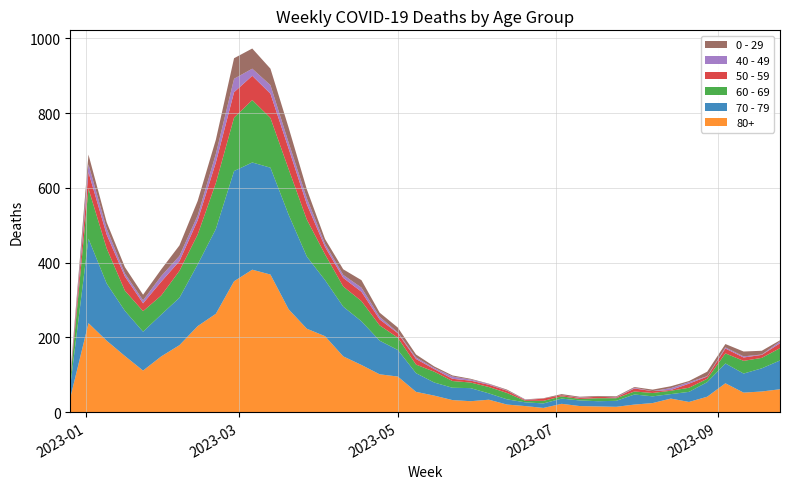

Reading left to right, list all the values displayed in this chart.

80+: 2022-12-26=38	2023-01-02=238	2023-01-09=191	2023-01-16=150	2023-01-23=111	2023-01-30=149	2023-02-06=179	2023-02-13=230	2023-02-20=263	2023-02-27=350	2023-03-06=381	2023-03-13=368	2023-03-20=275	2023-03-27=223	2023-04-03=203	2023-04-10=149	2023-04-17=126	2023-04-24=101	2023-05-01=95	2023-05-08=54	2023-05-15=44	2023-05-22=32	2023-05-29=29	2023-06-05=33	2023-06-12=20	2023-06-19=16	2023-06-26=11	2023-07-03=22	2023-07-10=16	2023-07-17=15	2023-07-24=14	2023-07-31=20	2023-08-07=24	2023-08-14=36	2023-08-21=27	2023-08-28=41	2023-09-04=77	2023-09-11=52	2023-09-18=55	2023-09-25=61
70 - 79: 2022-12-26=32	2023-01-02=226	2023-01-09=153	2023-01-16=121	2023-01-23=104	2023-01-30=112	2023-02-06=127	2023-02-13=165	2023-02-20=227	2023-02-27=295	2023-03-06=287	2023-03-13=286	2023-03-20=253	2023-03-27=193	2023-04-03=150	2023-04-10=133	2023-04-17=117	2023-04-24=90	2023-05-01=71	2023-05-08=50	2023-05-15=35	2023-05-22=33	2023-05-29=35	2023-06-05=17	2023-06-12=14	2023-06-19=10	2023-06-26=12	2023-07-03=14	2023-07-10=15	2023-07-17=14	2023-07-24=16	2023-07-31=27	2023-08-07=18	2023-08-14=12	2023-08-21=27	2023-08-28=39	2023-09-04=53	2023-09-11=51	2023-09-18=62	2023-09-25=77
60 - 69: 2022-12-26=16	2023-01-02=134	2023-01-09=94	2023-01-16=54	2023-01-23=55	2023-01-30=51	2023-02-06=72	2023-02-13=80	2023-02-20=123	2023-02-27=143	2023-03-06=167	2023-03-13=133	2023-03-20=122	2023-03-27=99	2023-04-03=69	2023-04-10=54	2023-04-17=54	2023-04-24=41	2023-05-01=33	2023-05-08=23	2023-05-15=29	2023-05-22=18	2023-05-29=15	2023-06-05=17	2023-06-12=17	2023-06-19=4	2023-06-26=7	2023-07-03=6	2023-07-10=4	2023-07-17=8	2023-07-24=7	2023-07-31=8	2023-08-07=9	2023-08-14=9	2023-08-21=11	2023-08-28=9	2023-09-04=27	2023-09-11=34	2023-09-18=28	2023-09-25=33
50 - 59: 2022-12-26=5	2023-01-02=44	2023-01-09=37	2023-01-16=38	2023-01-23=21	2023-01-30=37	2023-02-06=26	2023-02-13=38	2023-02-20=55	2023-02-27=68	2023-03-06=65	2023-03-13=65	2023-03-20=55	2023-03-27=41	2023-04-03=20	2023-04-10=23	2023-04-17=25	2023-04-24=16	2023-05-01=12	2023-05-08=15	2023-05-15=7	2023-05-22=6	2023-05-29=5	2023-06-05=6	2023-06-12=6	2023-06-19=2	2023-06-26=6	2023-07-03=3	2023-07-10=3	2023-07-17=4	2023-07-24=2	2023-07-31=8	2023-08-07=5	2023-08-14=2	2023-08-21=11	2023-08-28=6	2023-09-04=13	2023-09-11=9	2023-09-18=8	2023-09-25=13
40 - 49: 2022-12-26=4	2023-01-02=21	2023-01-09=16	2023-01-16=8	2023-01-23=8	2023-01-30=15	2023-02-06=14	2023-02-13=13	2023-02-20=23	2023-02-27=36	2023-03-06=19	2023-03-13=23	2023-03-20=16	2023-03-27=16	2023-04-03=8	2023-04-10=8	2023-04-17=11	2023-04-24=7	2023-05-01=2	2023-05-08=4	2023-05-15=3	2023-05-22=6	2023-05-29=3	2023-06-05=2	2023-06-12=1	2023-06-19=1	2023-06-26=0	2023-07-03=0	2023-07-10=1	2023-07-17=0	2023-07-24=1	2023-07-31=2	2023-08-07=0	2023-08-14=5	2023-08-21=4	2023-08-28=1	2023-09-04=3	2023-09-11=3	2023-09-18=1	2023-09-25=5
0 - 29: 2022-12-26=4	2023-01-02=26	2023-01-09=17	2023-01-16=17	2023-01-23=15	2023-01-30=18	2023-02-06=28	2023-02-13=39	2023-02-20=38	2023-02-27=55	2023-03-06=54	2023-03-13=44	2023-03-20=40	2023-03-27=24	2023-04-03=13	2023-04-10=15	2023-04-17=20	2023-04-24=11	2023-05-01=13	2023-05-08=8	2023-05-15=4	2023-05-22=3	2023-05-29=2	2023-06-05=1	2023-06-12=2	2023-06-19=1	2023-06-26=1	2023-07-03=3	2023-07-10=2	2023-07-17=2	2023-07-24=2	2023-07-31=2	2023-08-07=4	2023-08-14=5	2023-08-21=3	2023-08-28=12	2023-09-04=9	2023-09-11=13	2023-09-18=10	2023-09-25=3